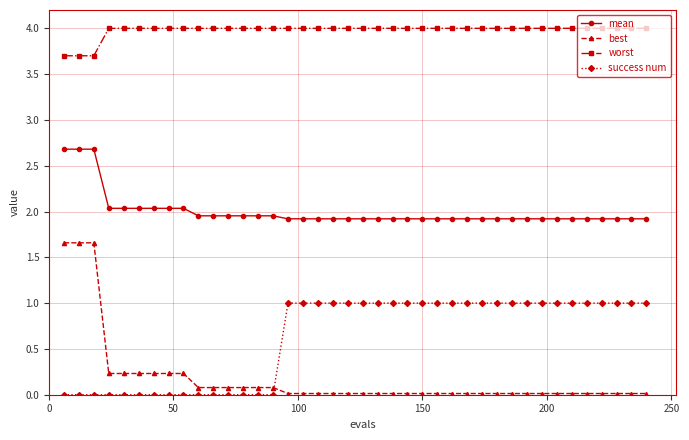

What is the difference between the second highest and minimum values in the best series?

1.6